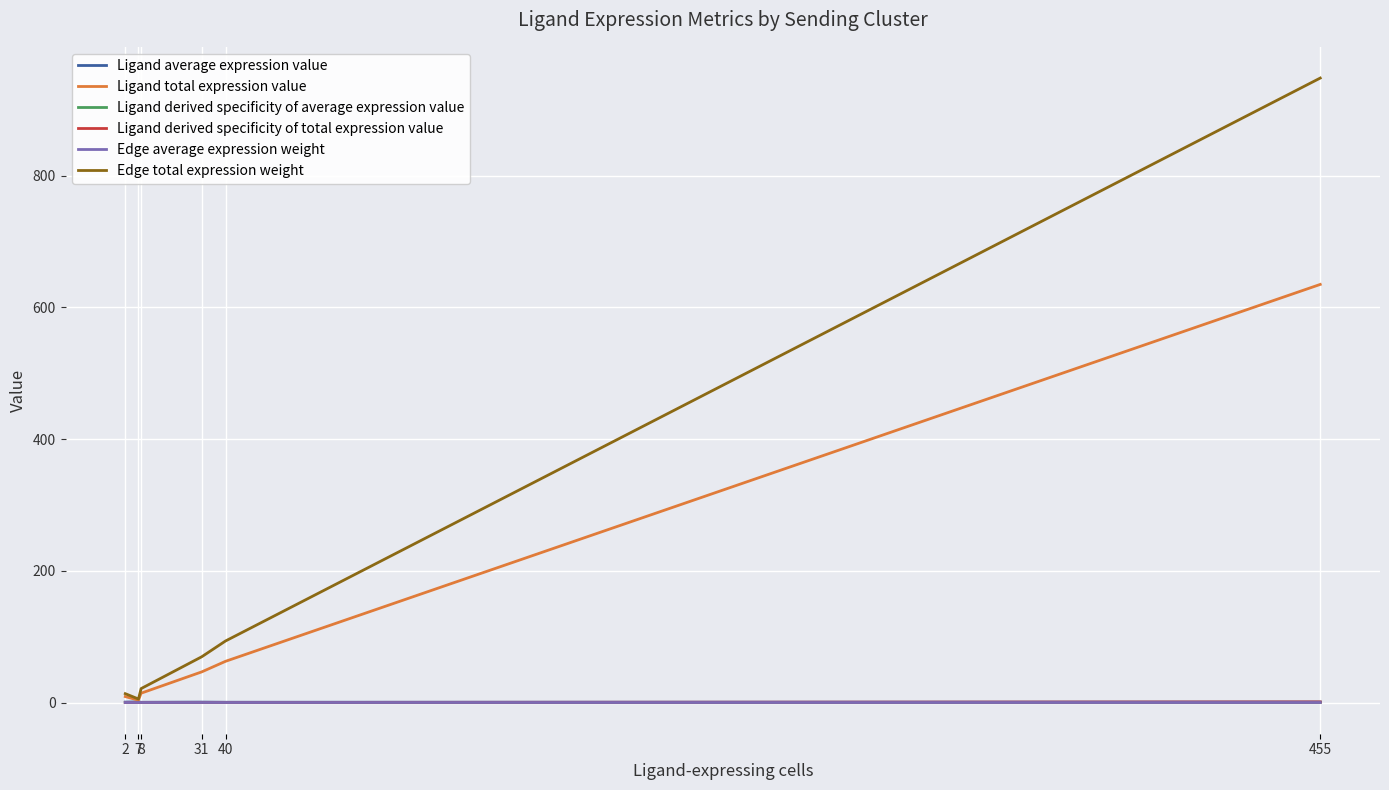

Which series has the largest range (max minus min)?

Edge total expression weight